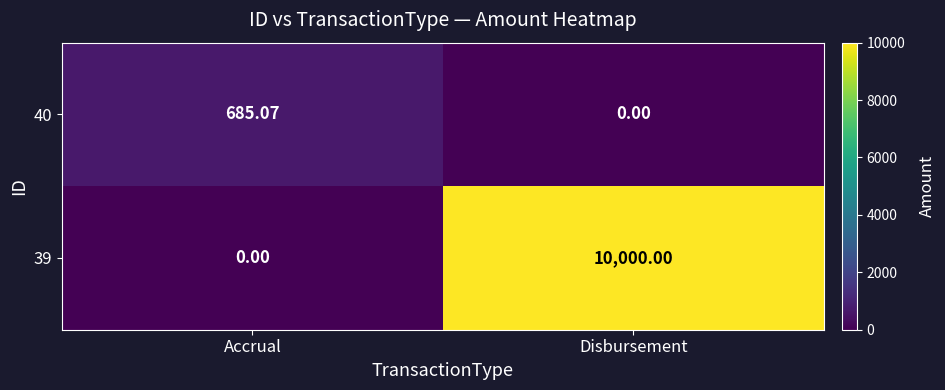

Rank the categories by 40 value from lowest to highest.

Disbursement, Accrual